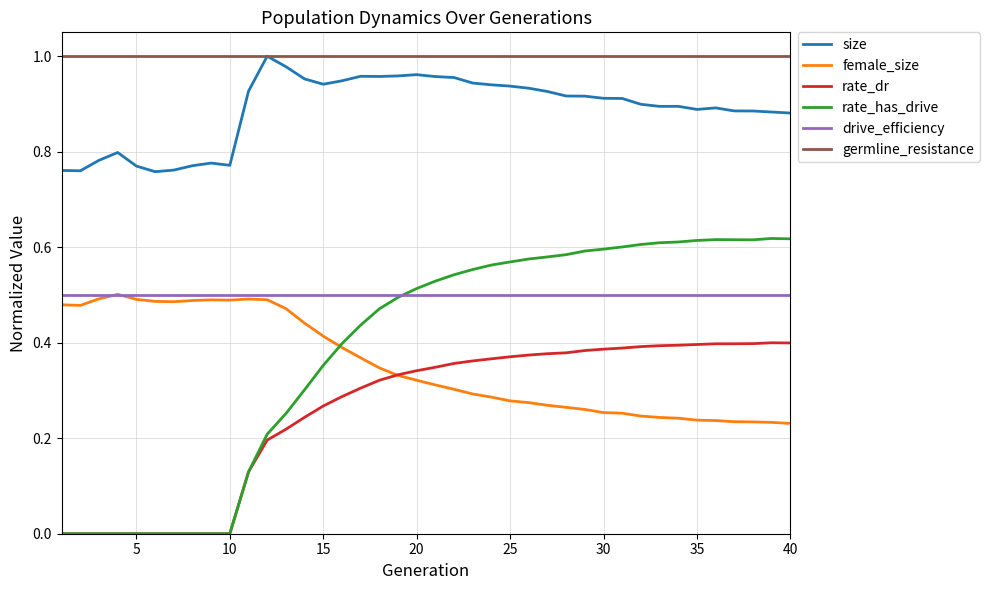

True or false: female_size and size intersect in this chart.

False